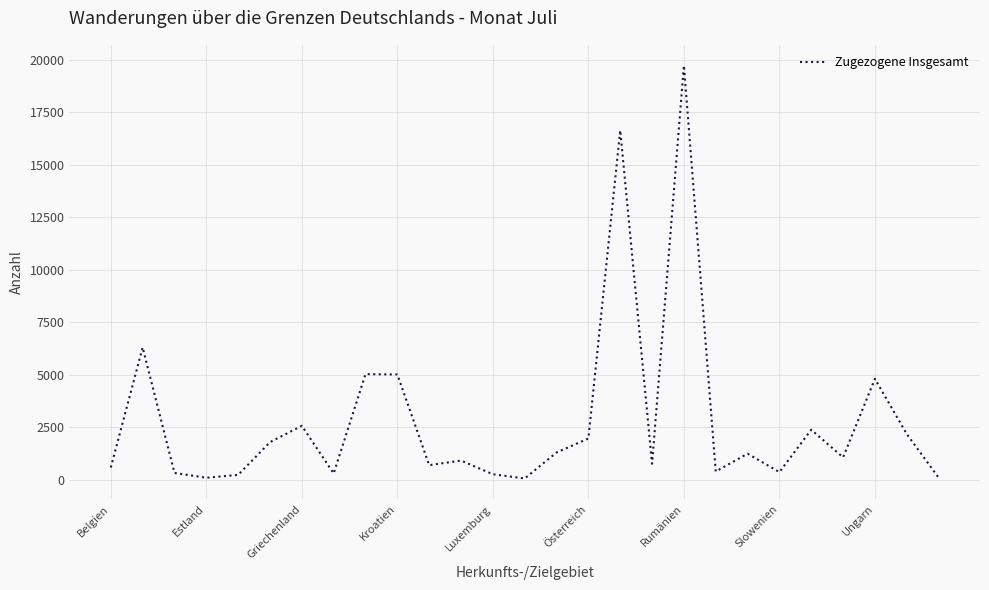

How many interior local valleys (lower than both neighbors) does the data have?

8